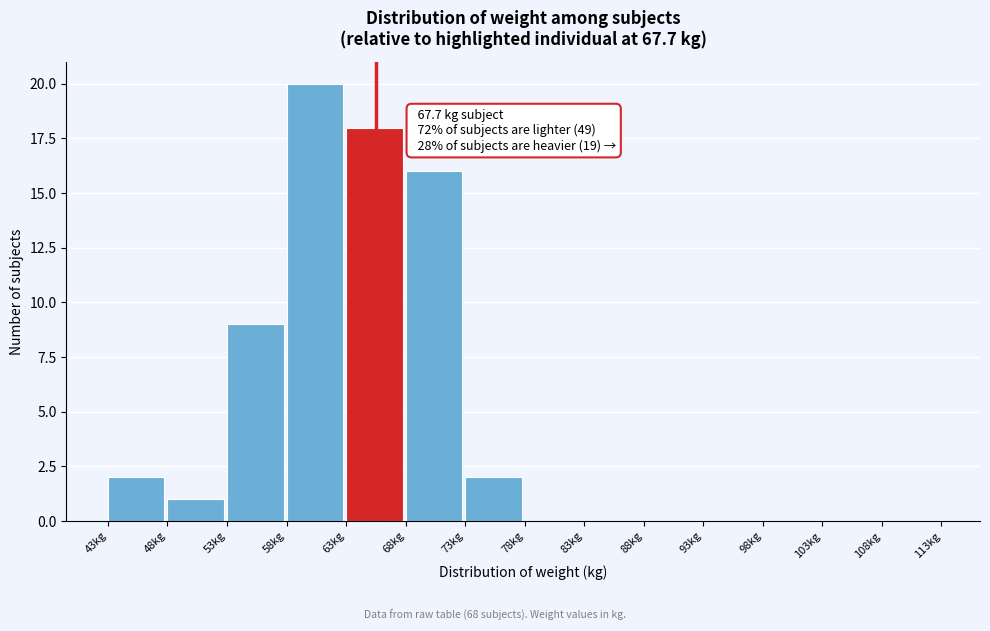

Over which range of the x-axis is the bar tallest?

58 to 63